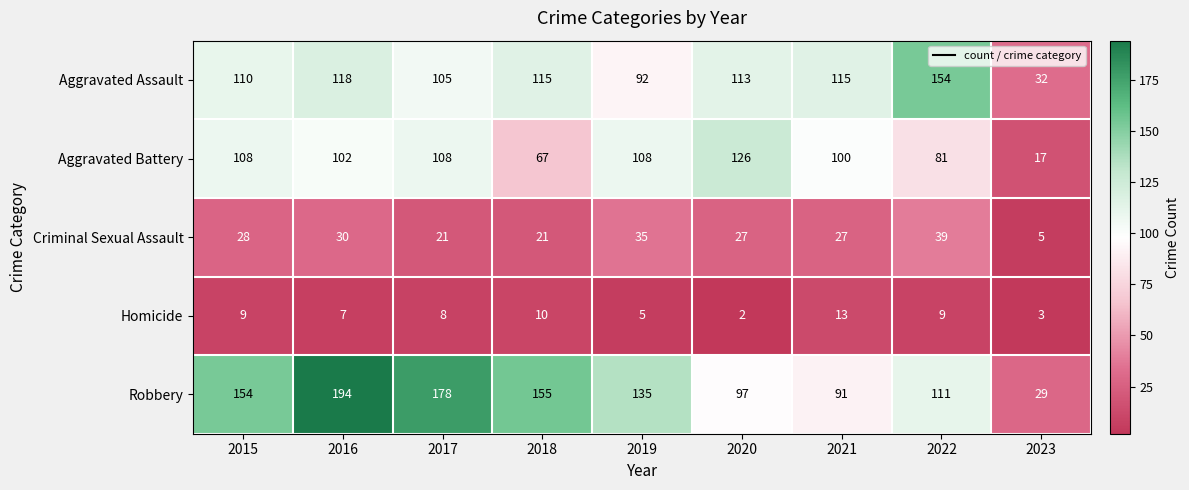

Where is Robbery nearest to the value 111?

2022